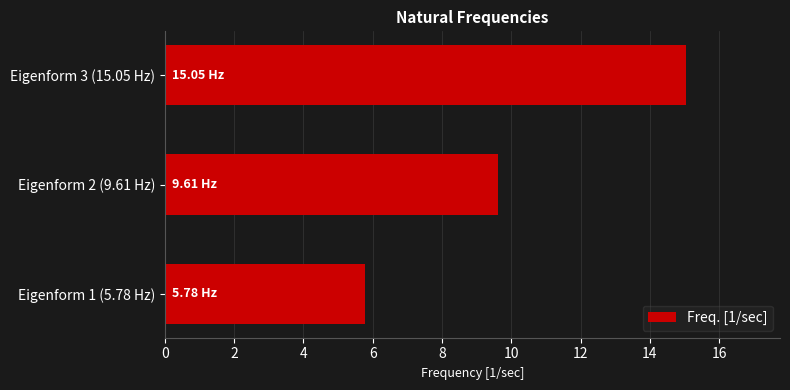

What is the difference between the maximum and minimum values?

9.3